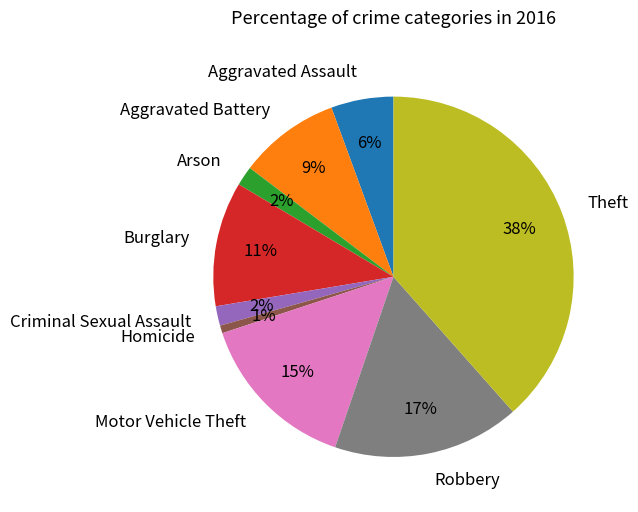

Which slice is the largest?

Theft